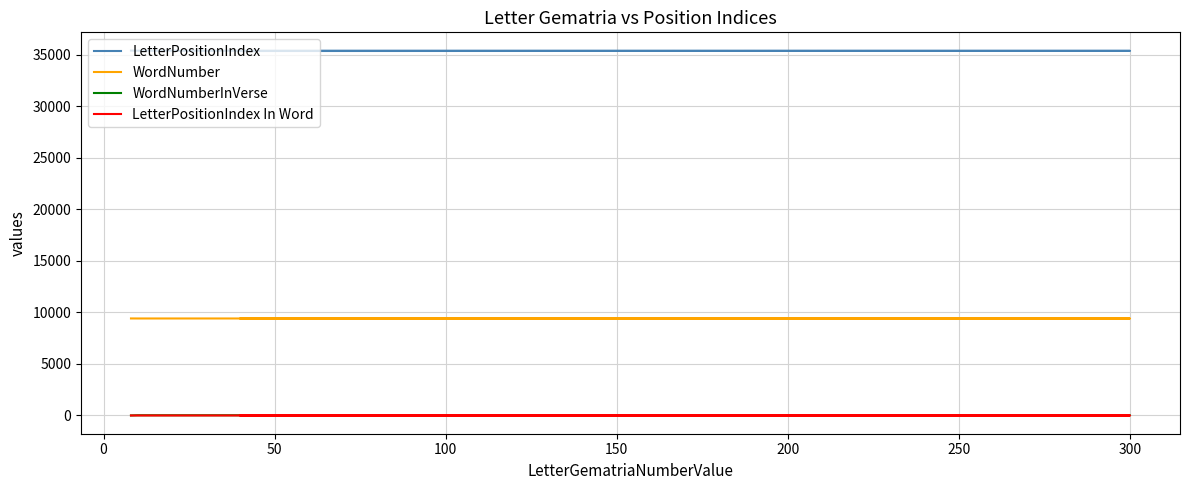

Is it true that LetterPositionIndex equals 35390 at 50?

True